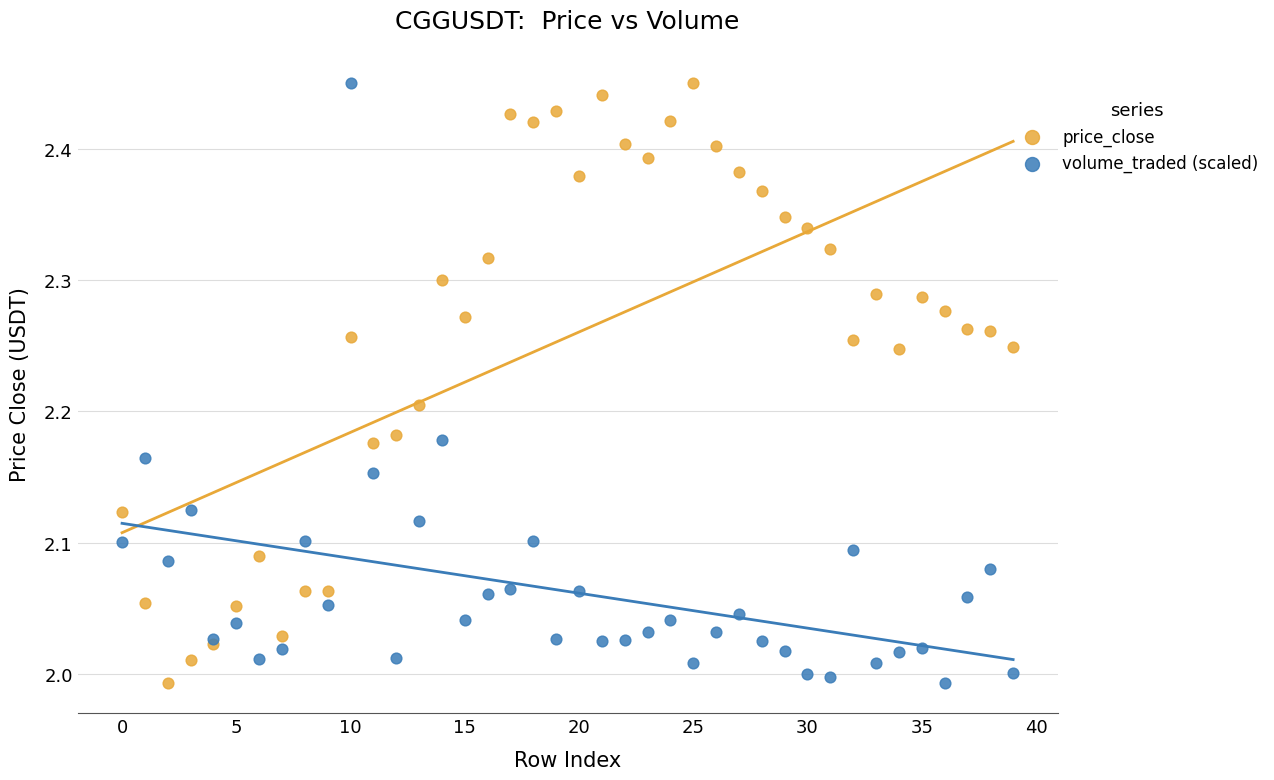

What are all the series names shown in the legend?

price_close, volume_traded (scaled)